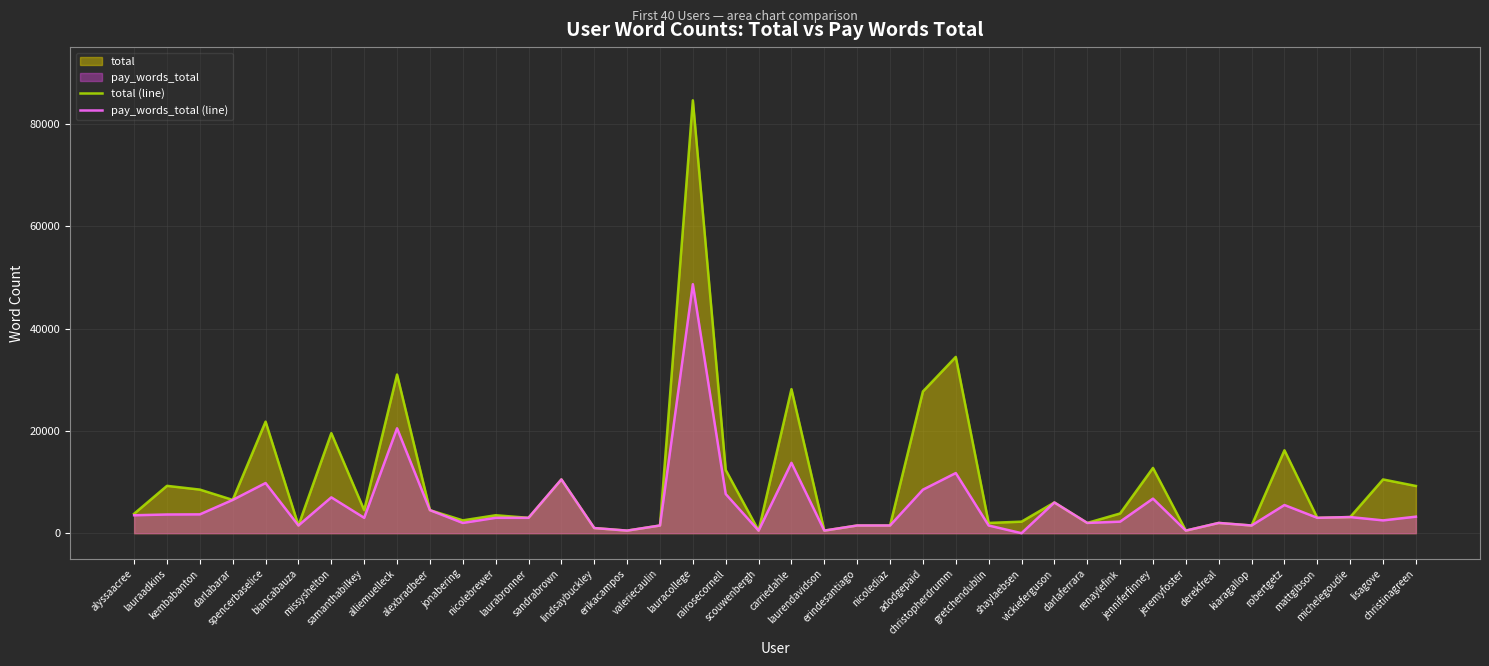

What is the sum of the total (line) values at carriedahle and lauracollege?

112754